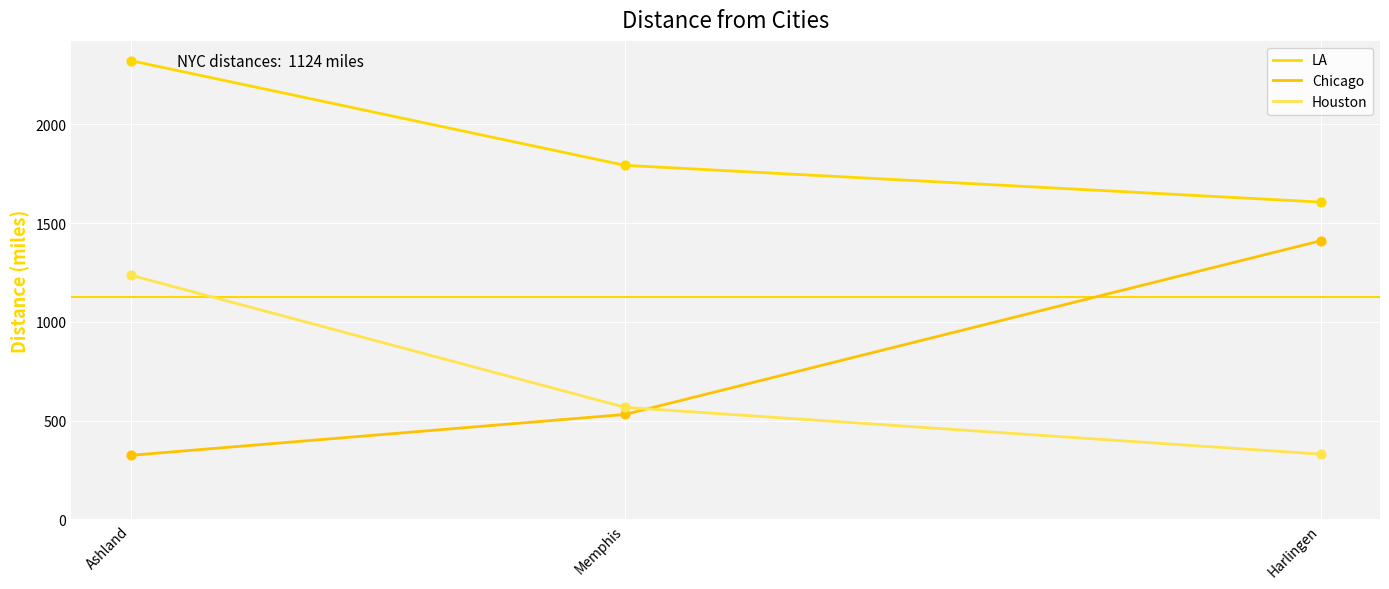

At which category is the sum across all series the highest?

Ashland